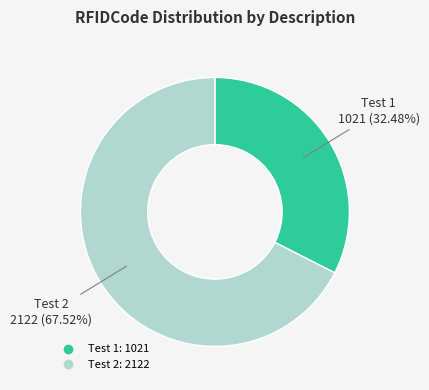

To the nearest percent, what percentage of the pie is Test 1?

32%